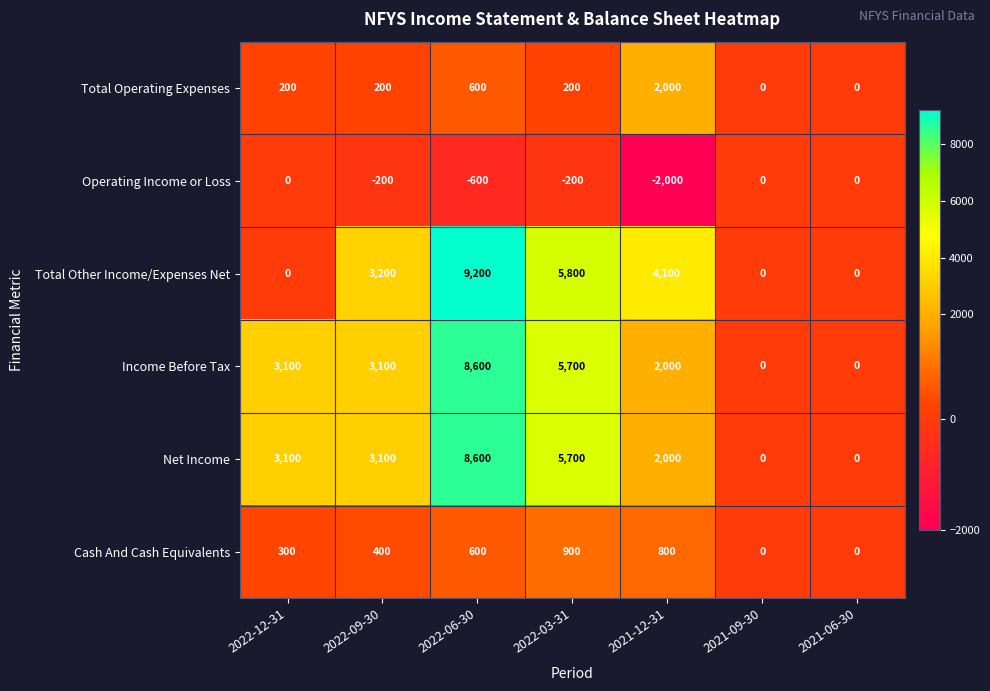

At which label is Total Operating Expenses closest to 1000?

2022-06-30